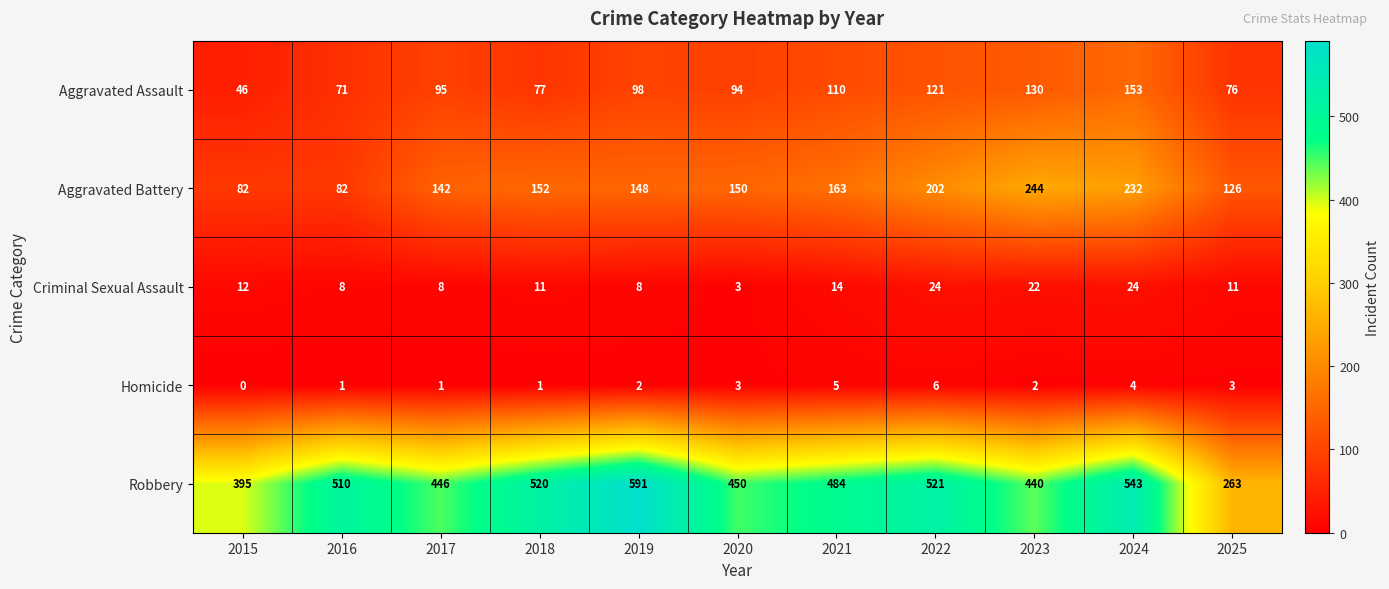

How many values in the Criminal Sexual Assault series are below 11?

4